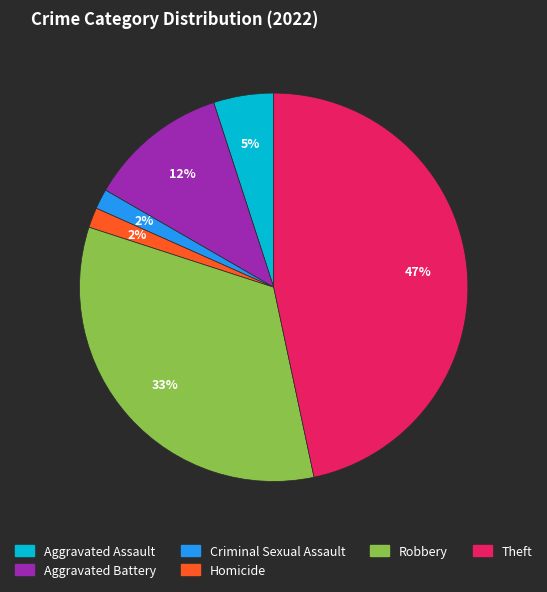

Is there a majority slice in this chart?

No